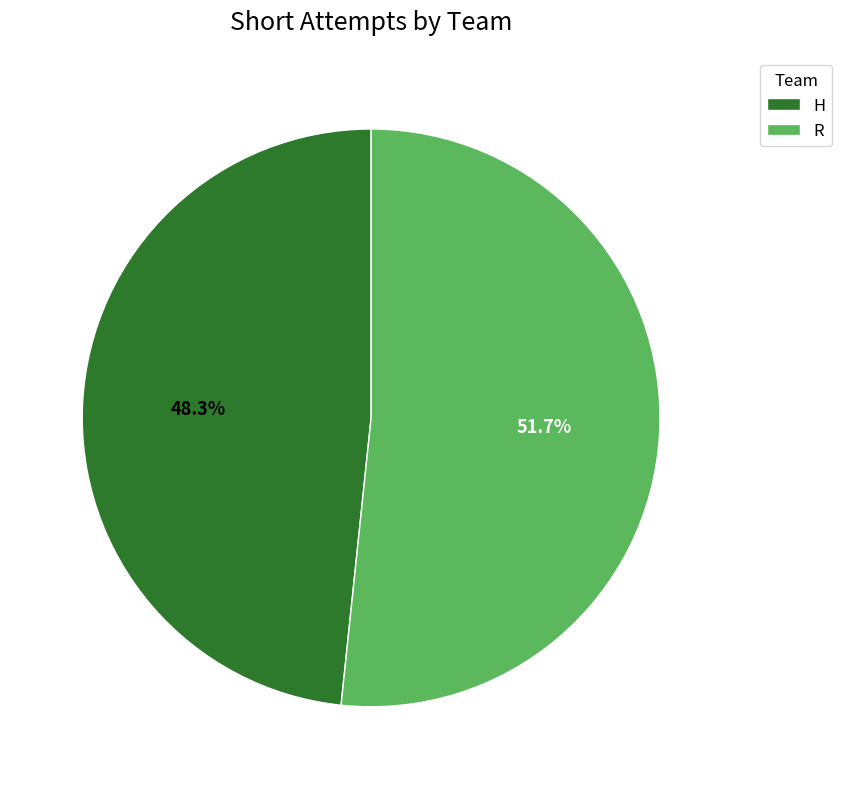

What is the ratio of the value at R to the value at H?

1.1